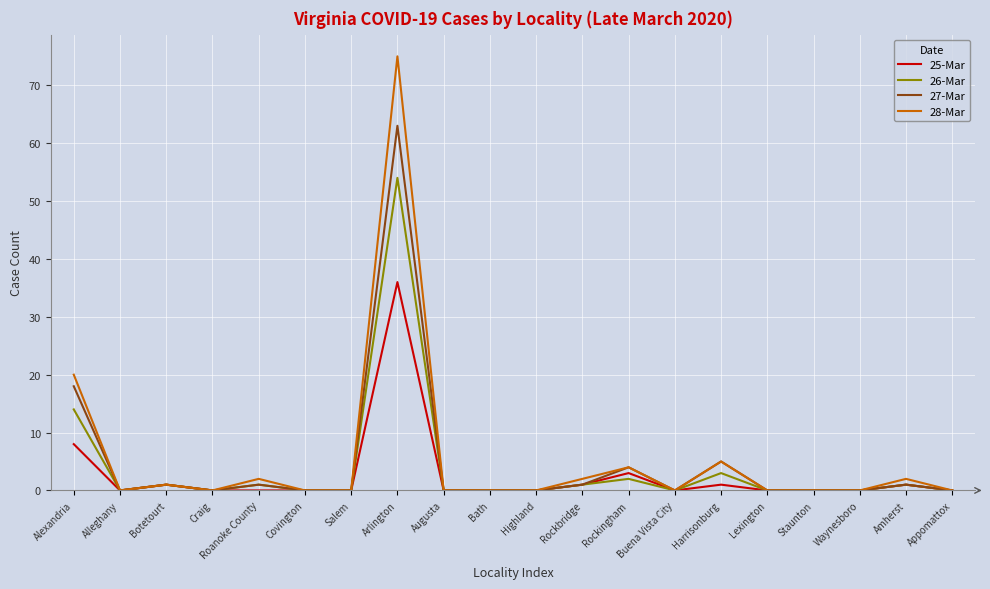

What is the approximate value of 26-Mar at Alexandria, to the nearest 10?

10